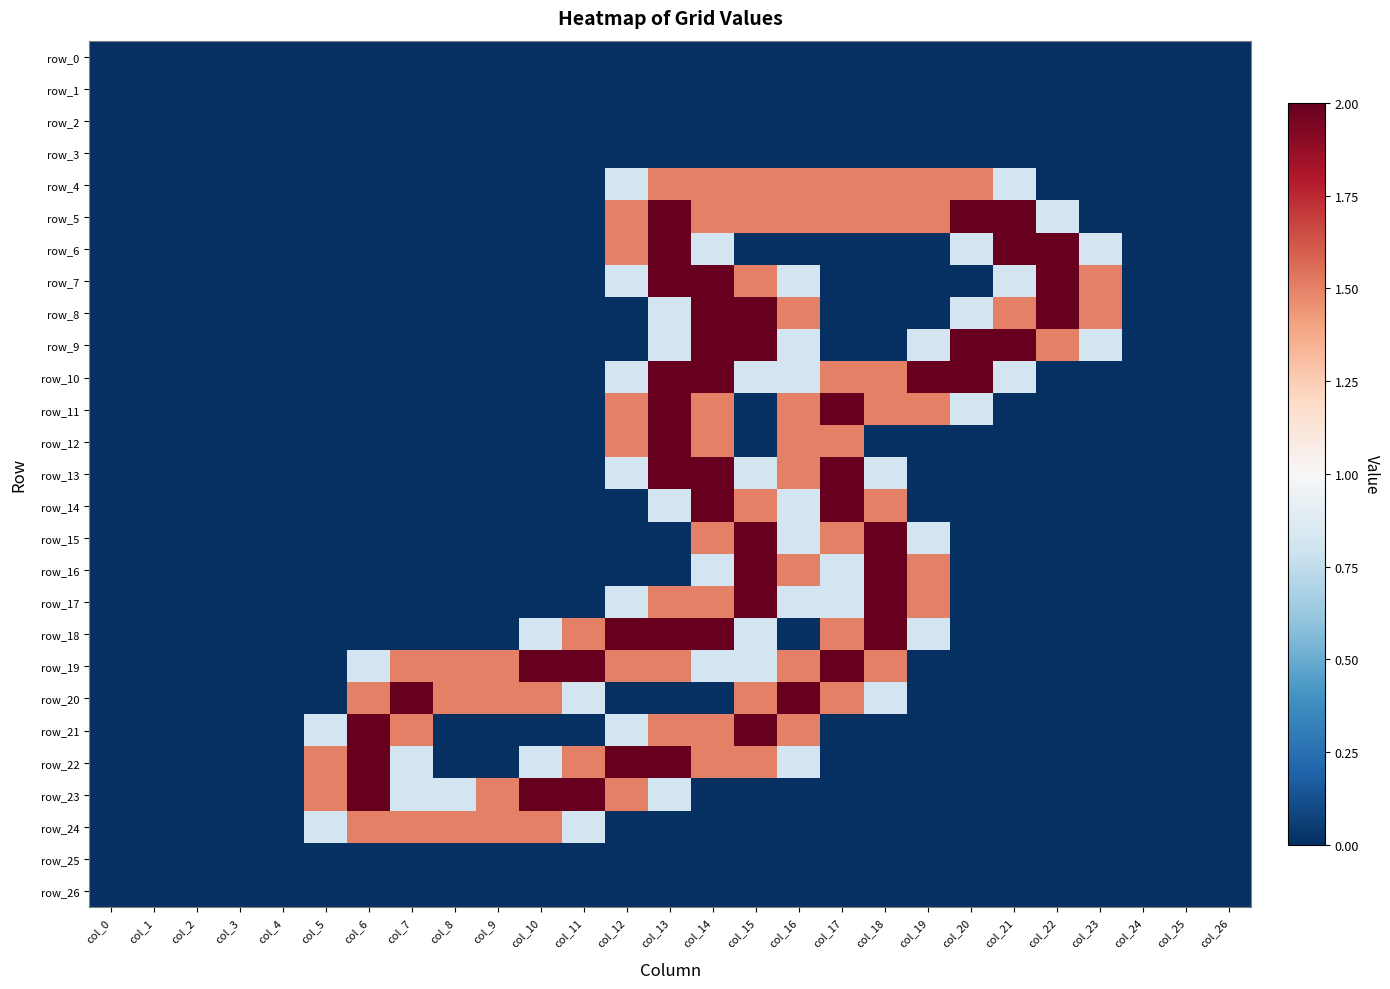

What is the average value of the row_23 series?

0.5